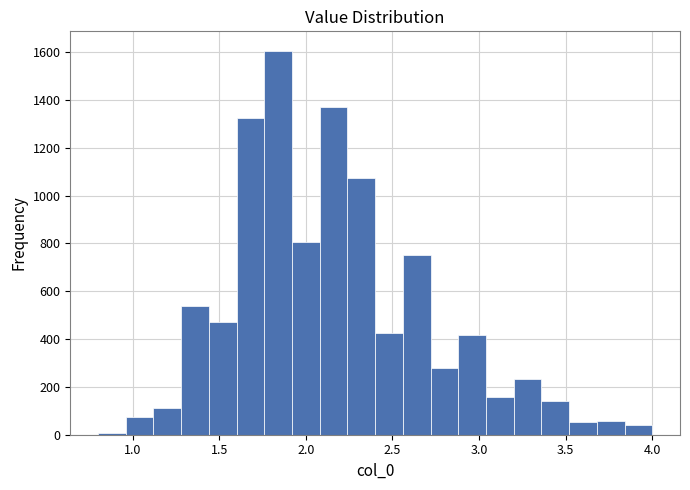

Around what value on the x-axis is the tallest bar? Give the approximate position of its centre, as read against the axis.

1.85